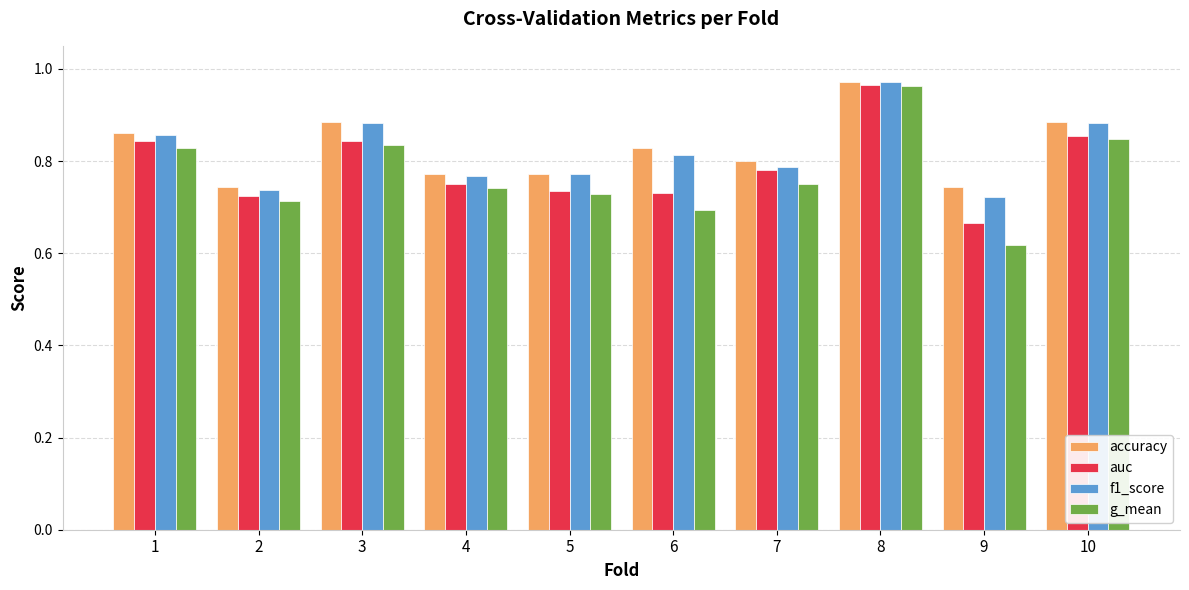

Which label corresponds to the largest value in the chart?

8